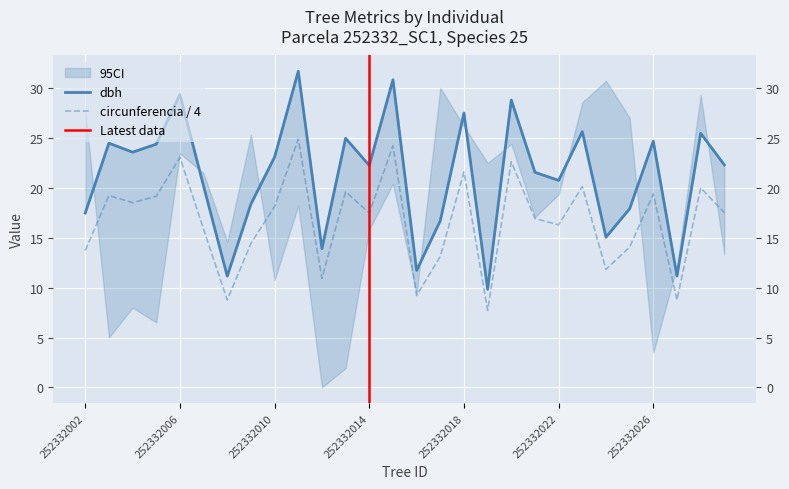

Between 252332012 and 252332026, which series saw the biggest shift?

dbh